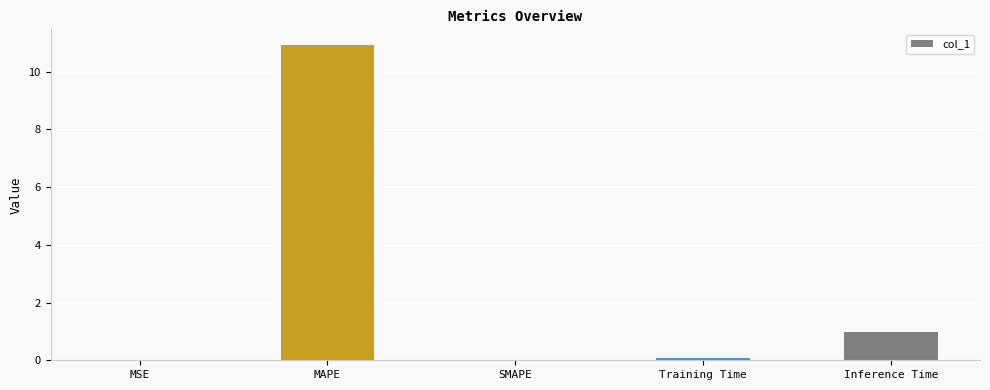

How many series are shown in this chart?

1